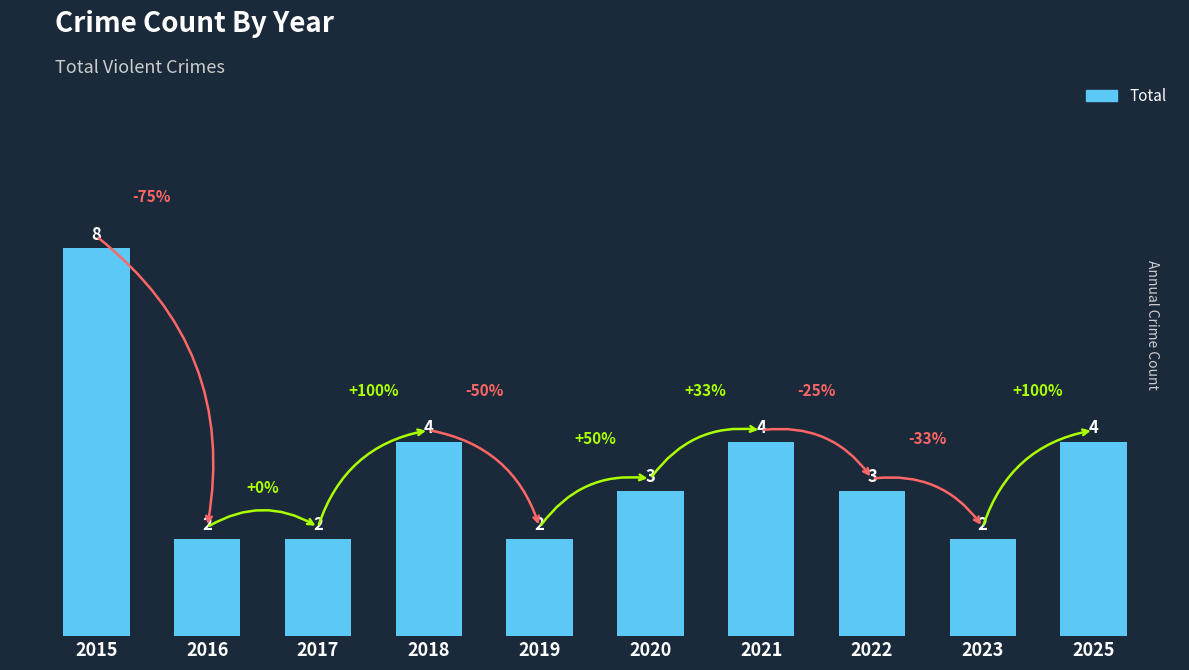

Reading right to left, what are all the values shown in this chart?

2025=4	2023=2	2022=3	2021=4	2020=3	2019=2	2018=4	2017=2	2016=2	2015=8